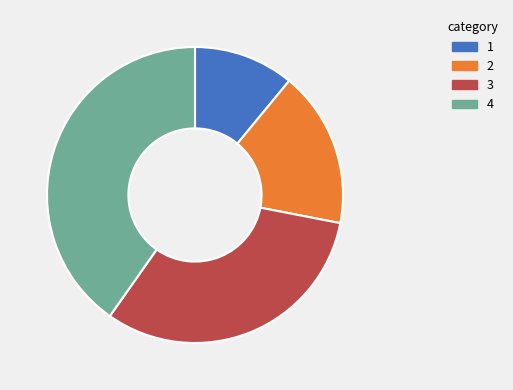

How many segments does this pie chart have?

4